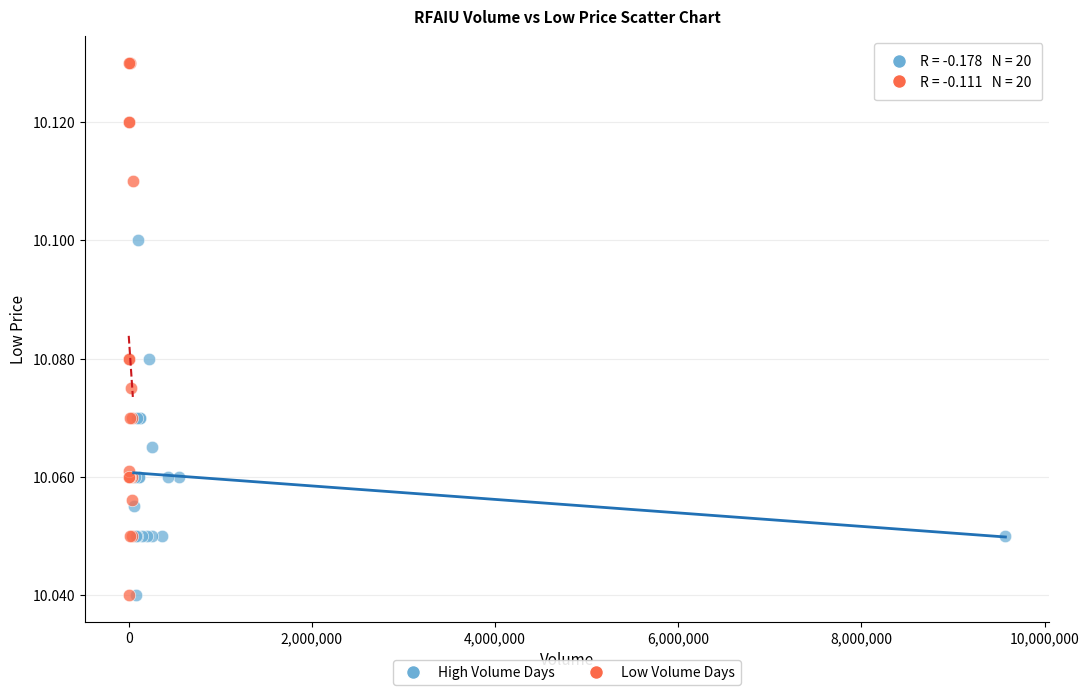

Which series has the widest spread of Y values?

Low Volume Days